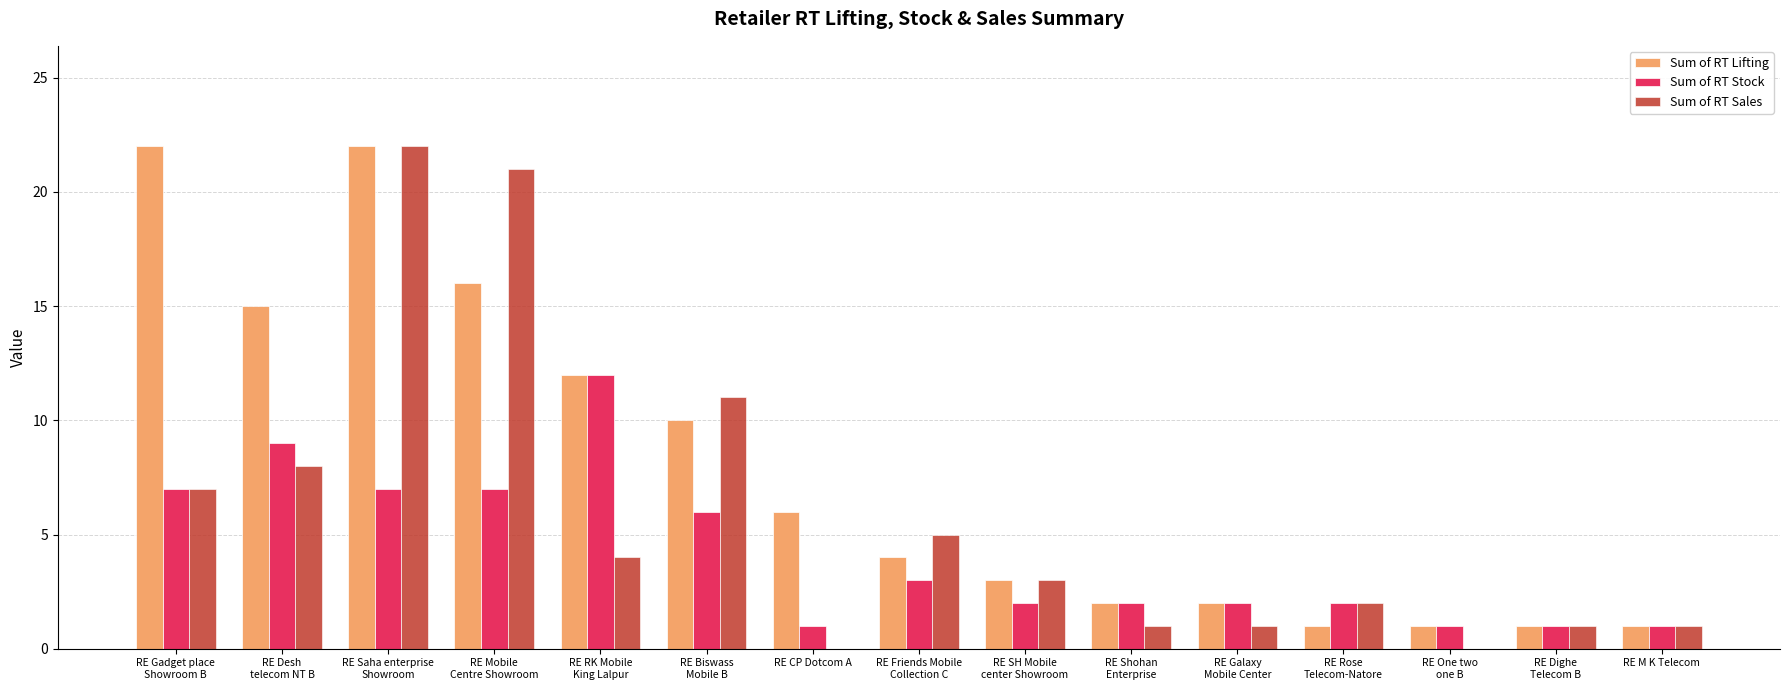

What is the greatest value displayed?

22